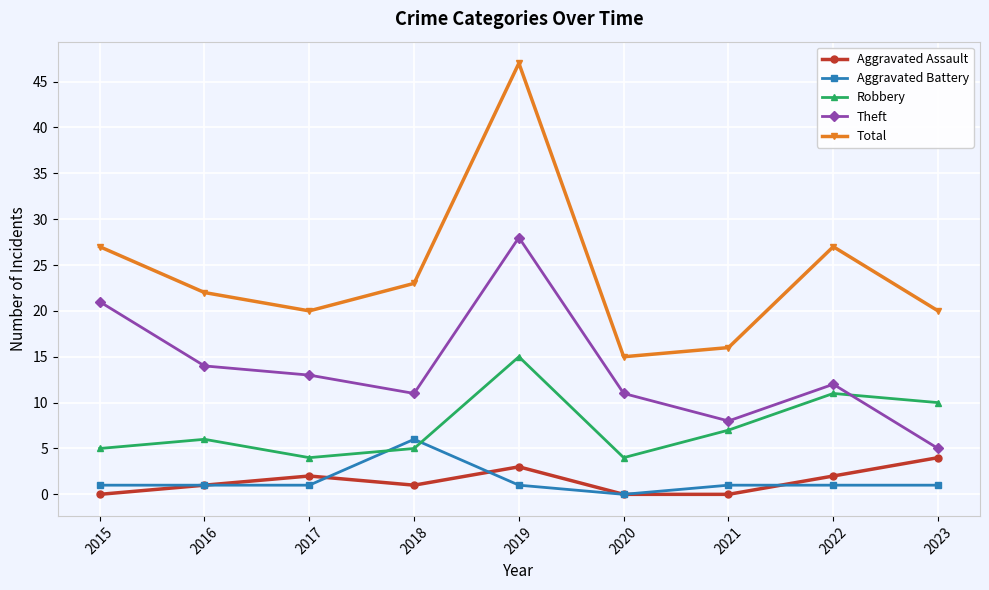

What is the difference between the Robbery values at 2021 and 2020?

3